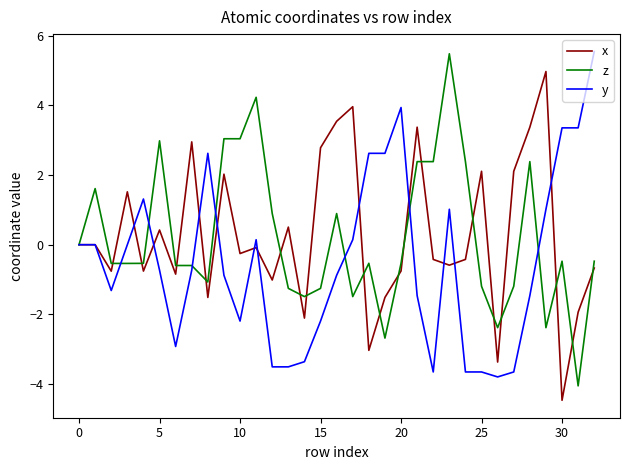

What is the smallest value displayed?

-4.5